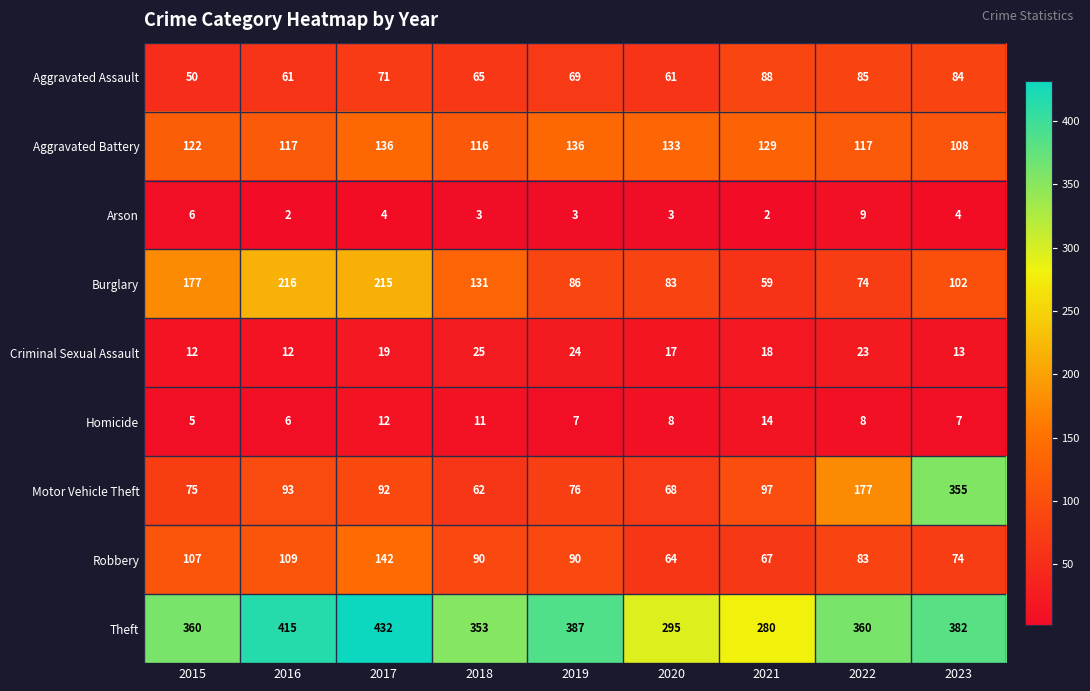

List the series in order of their peak value, highest first.

Theft, Motor Vehicle Theft, Burglary, Robbery, Aggravated Battery, Aggravated Assault, Criminal Sexual Assault, Homicide, Arson